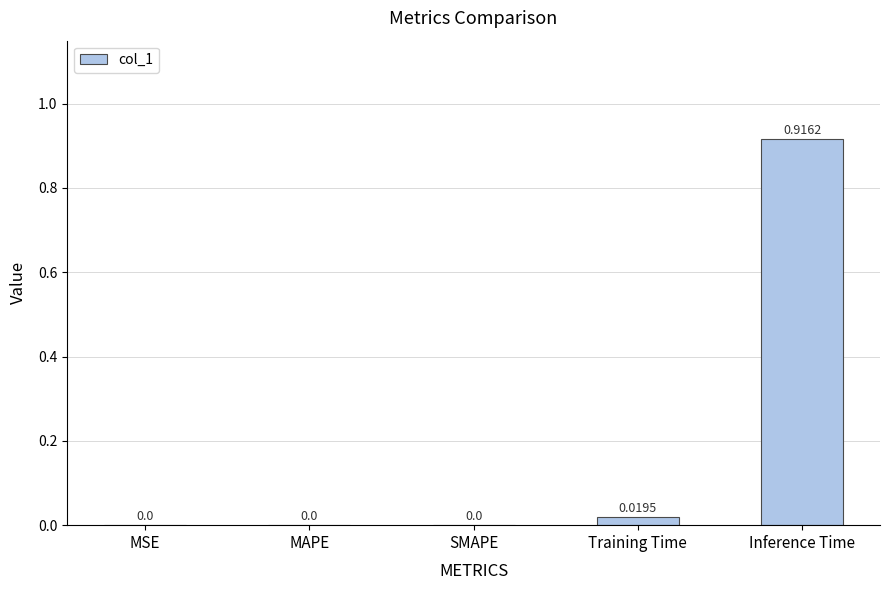

Are the bars grouped side by side (vs. stacked)?

No